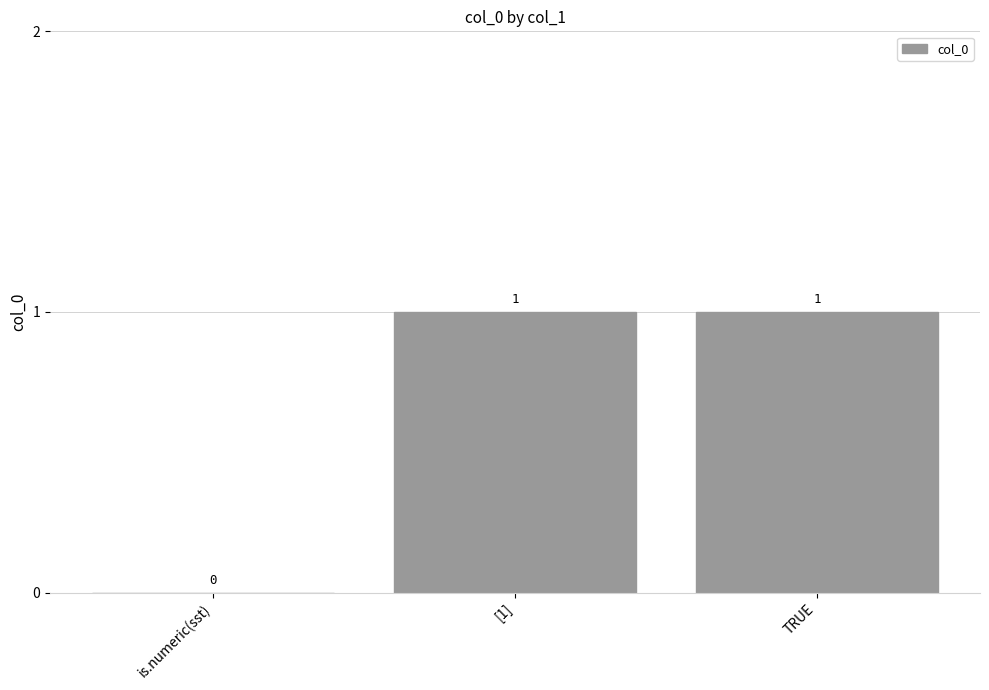

The value at is.numeric(sst) is 0. True or false?

True